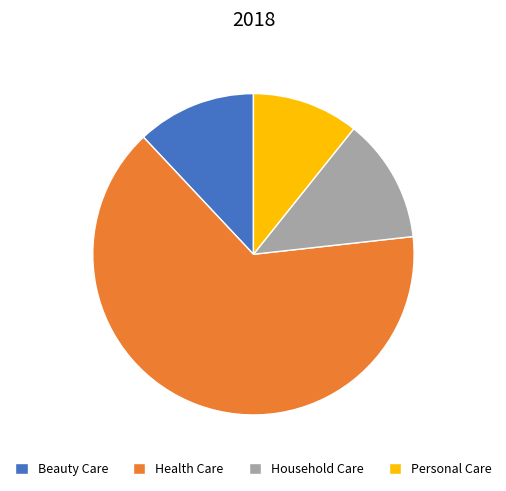

Which slice is the largest?

Health Care